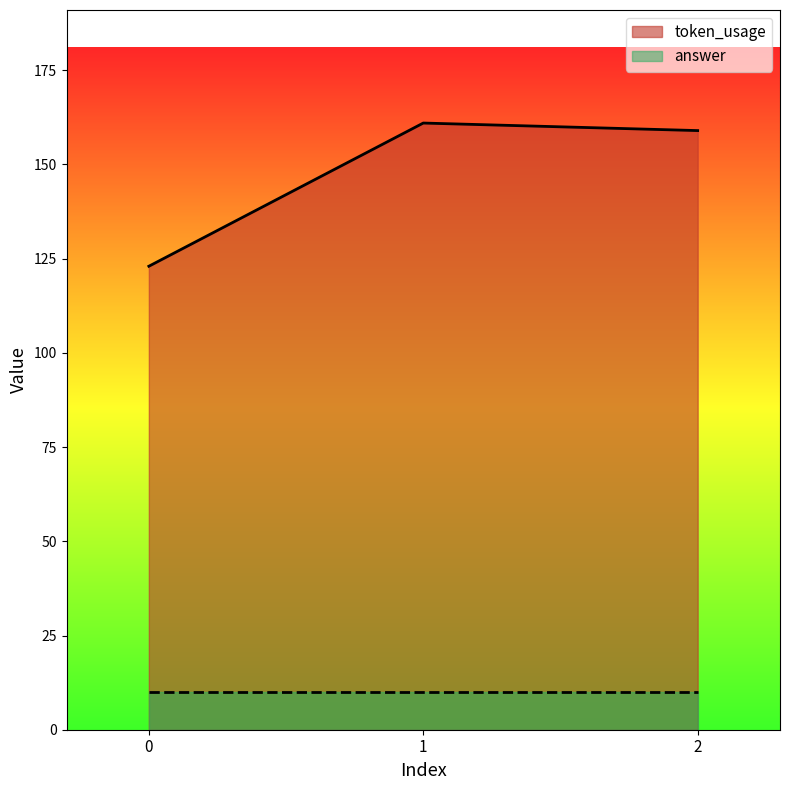

How many data points are above 159?

1